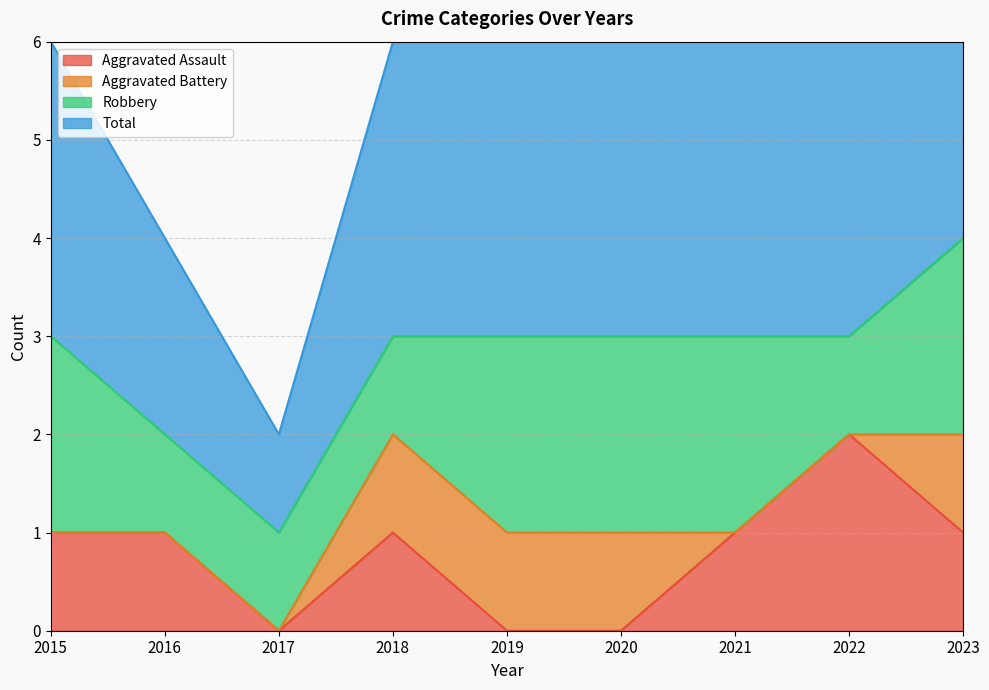

In Aggravated Assault, how many points are higher than both neighbors (excluding endpoints)?

2